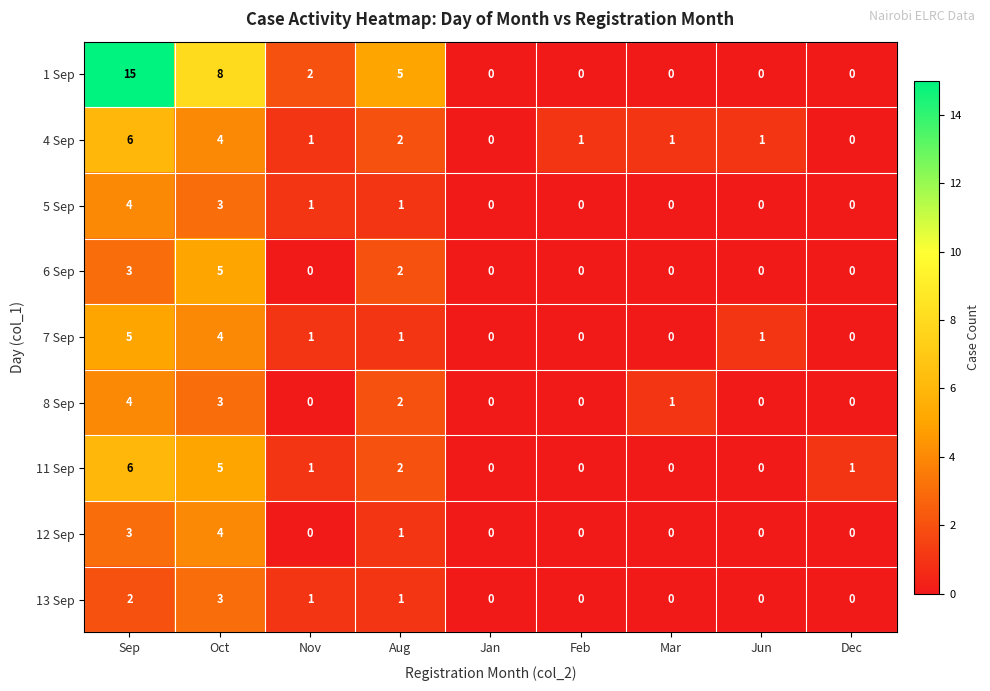

The 6 Sep series shows 0 at Mar. True or false?

True